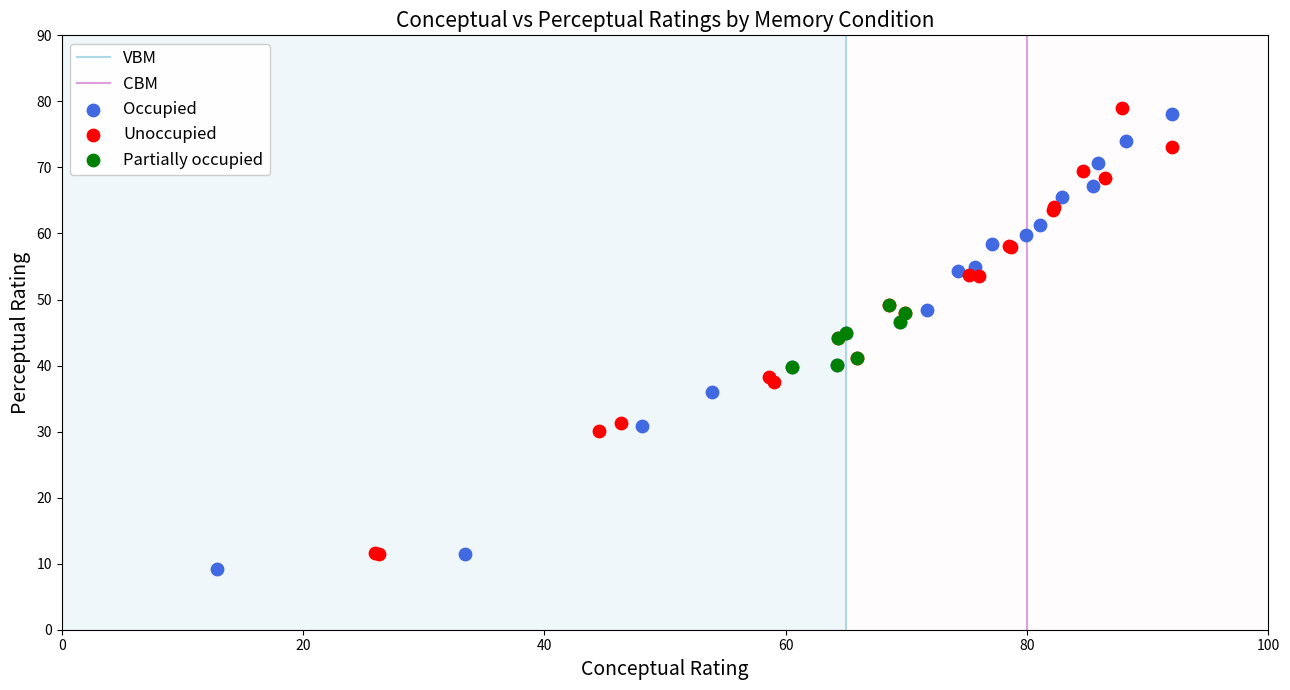

Which series contains the highest Y value?

Unoccupied